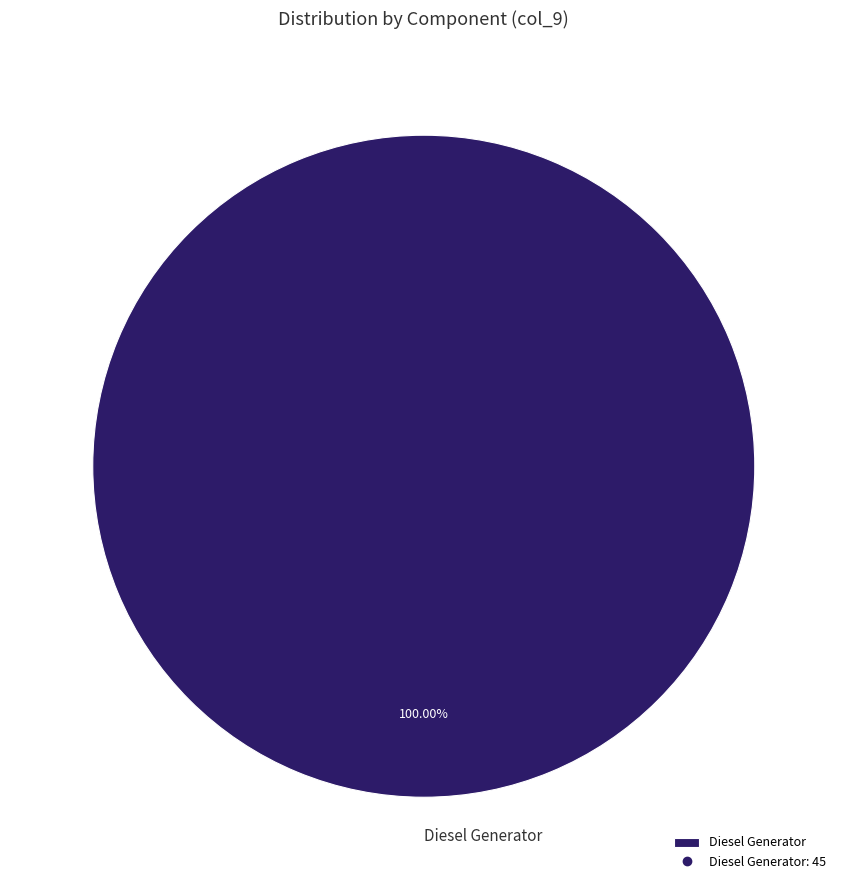

Rank the categories by value from lowest to highest.

Diesel Generator